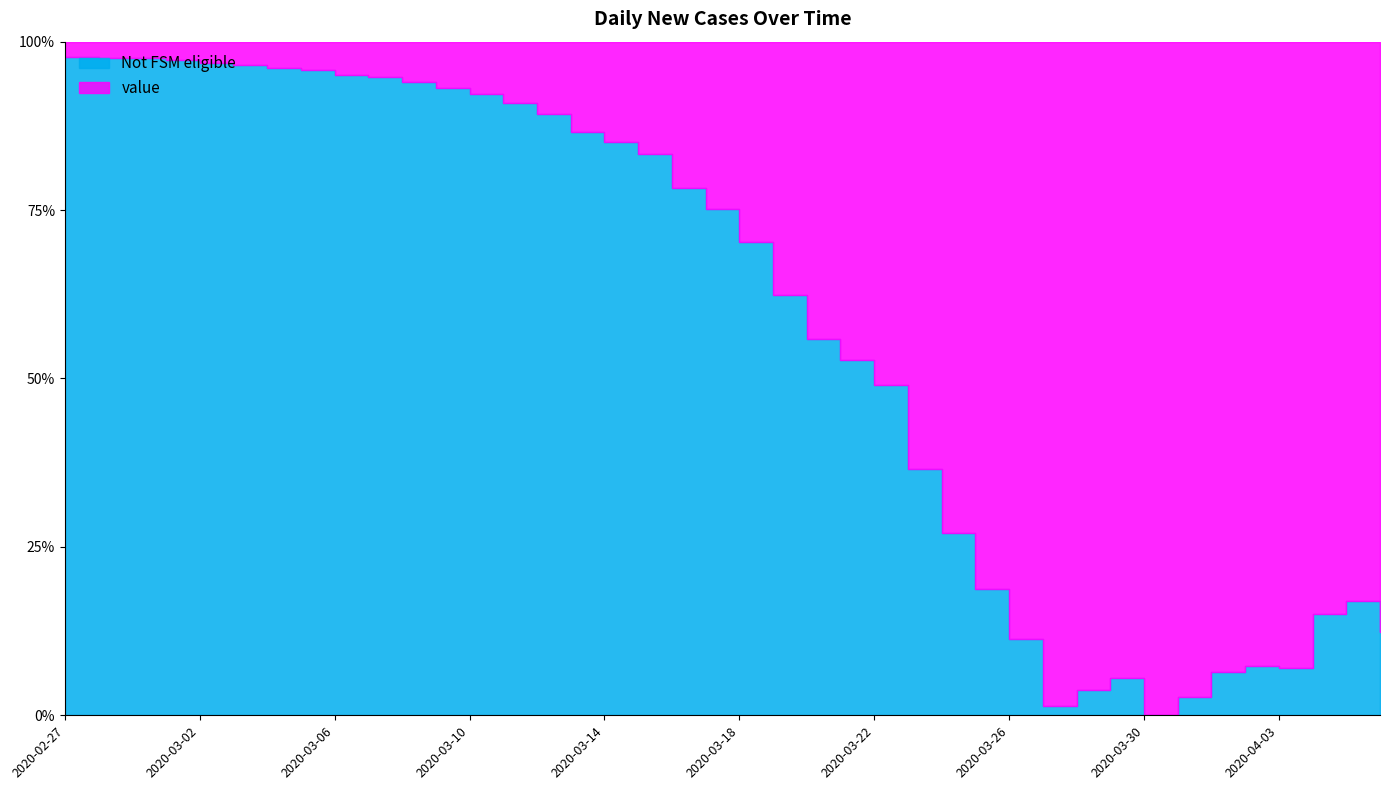

Which label corresponds to the largest value in the chart?

2020-03-30